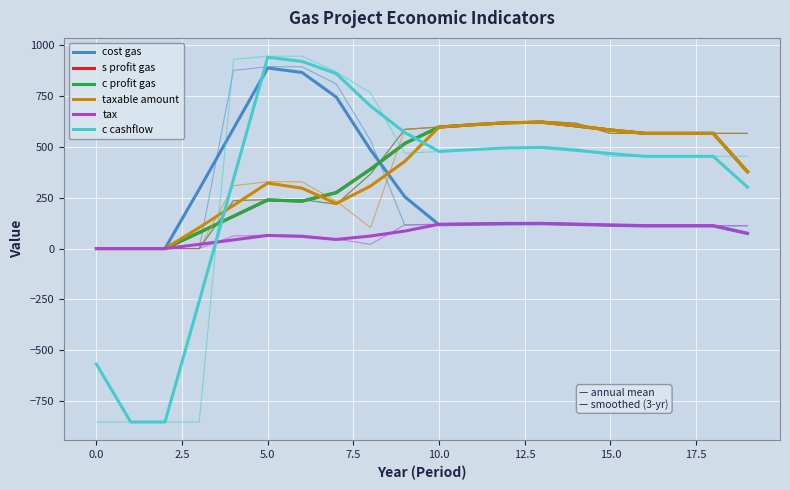

Does the chart display data point markers on the line(s)?

No